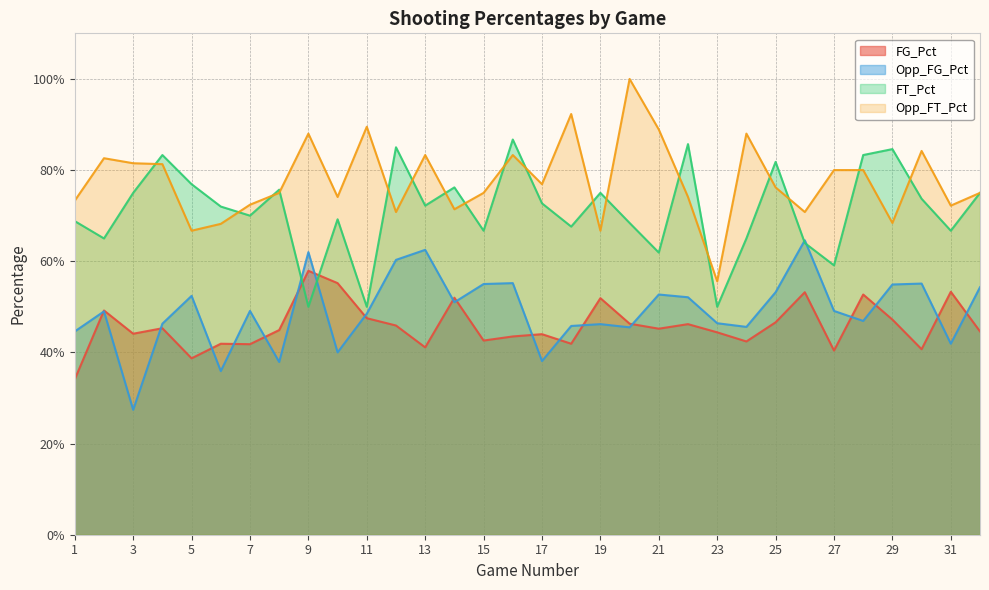

Which series has the widest spread of values?

Opp_FT_Pct